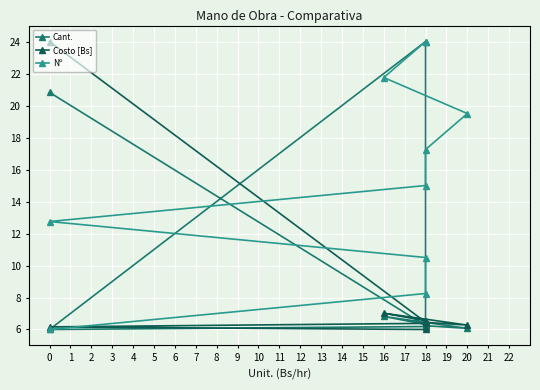

Rank the series by their average value, from lowest to highest.

Costo [Bs], Cant., Nº